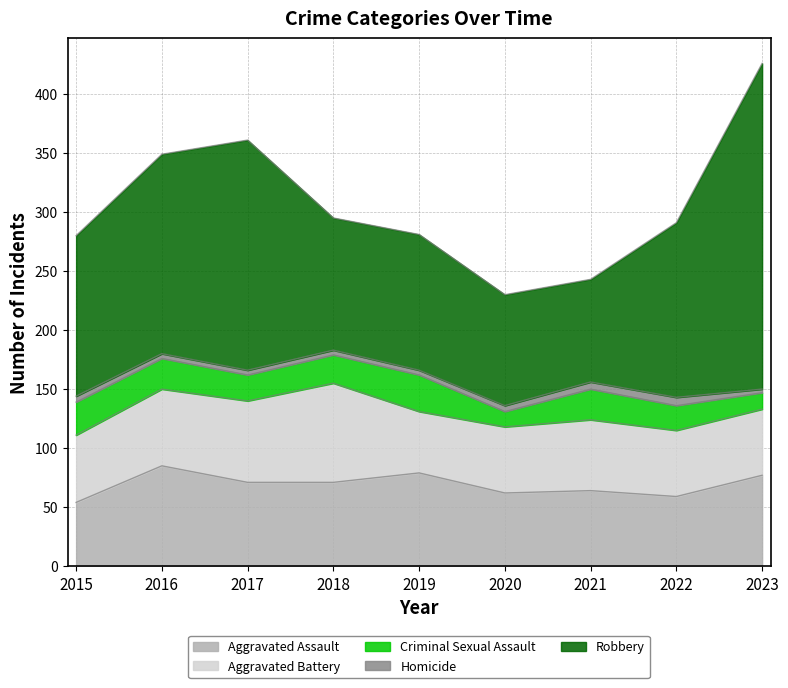

How many categories are shown in the chart?

9